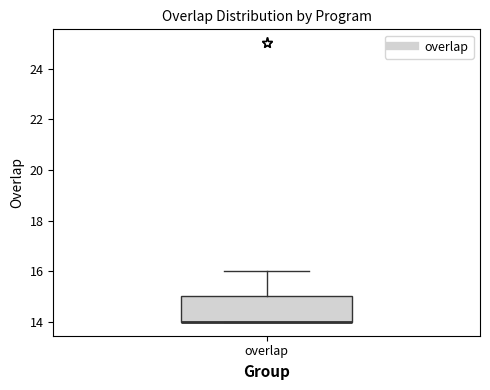

Where is the lower edge of the box for overlap on the y-axis? The values are not printed on the chart, so give them approximately, as read against the axis.

14